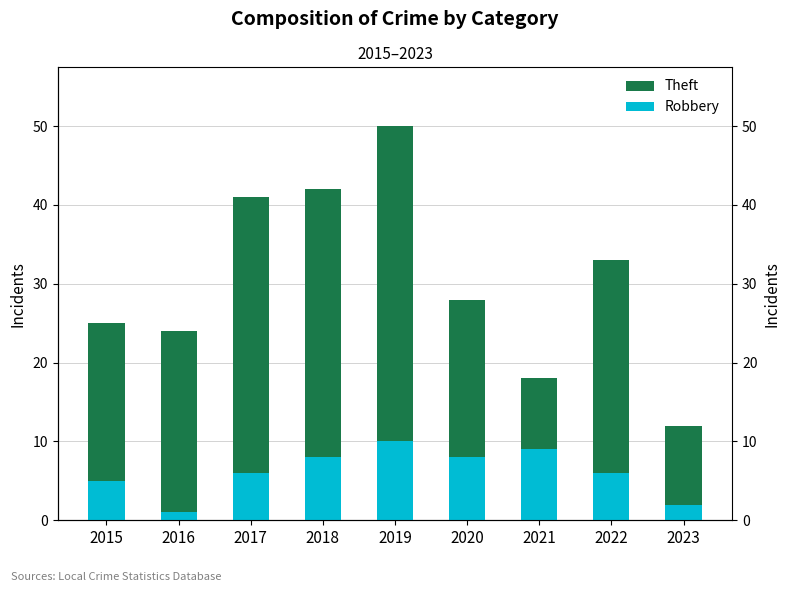

What is the minimum value shown in the chart?

1